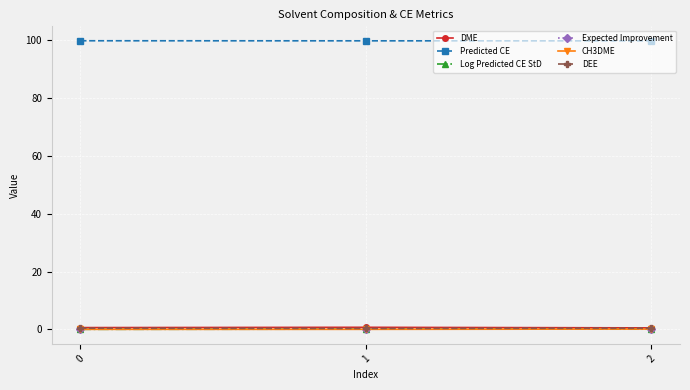

How many lines are shown in the chart?

6